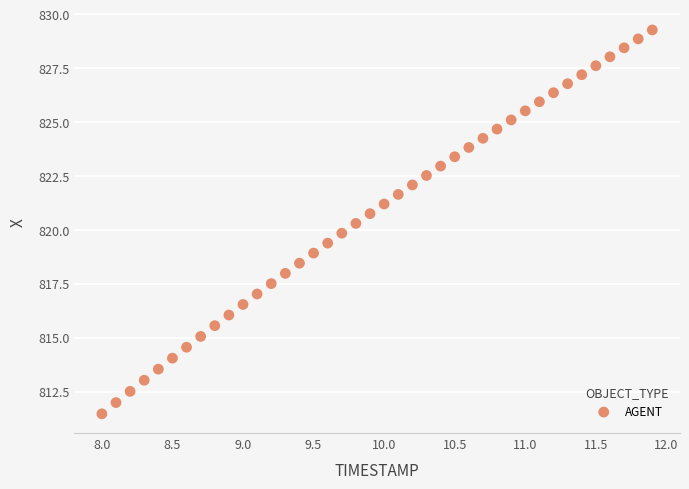

What is the range of X values (max minus min)?

3.9